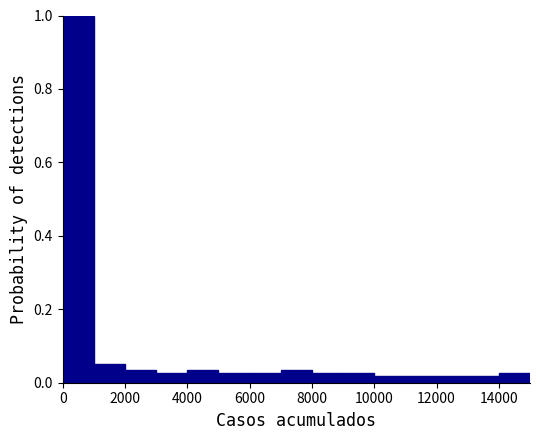

What is the height of the bar covering 0 to 1000 on the x-axis? The values are not printed on the chart, so give them approximately, as read against the axis.

1.00